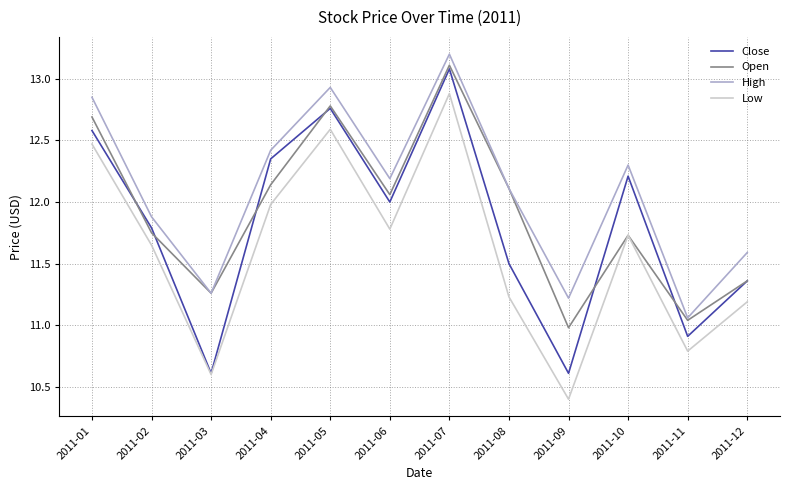

Count the number of data series in this chart.

4